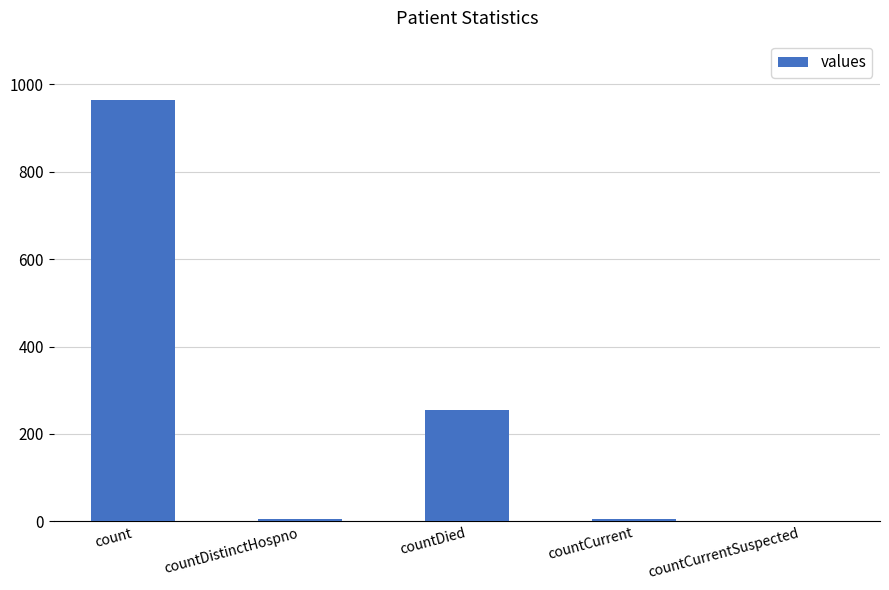

Count the number of data series in this chart.

1